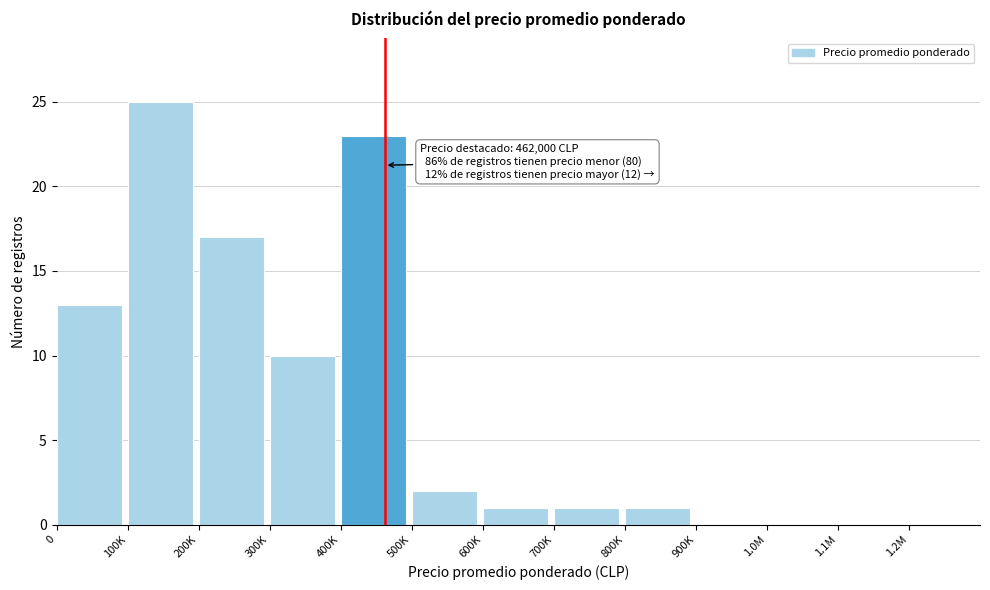

Reading left to right, transcribe all the data shown in this chart.

0=13	100K=25	200K=17	300K=10	400K=23	500K=2	600K=1	700K=1	800K=1	900K=0	1.0M=0	1.1M=0	1.2M=0